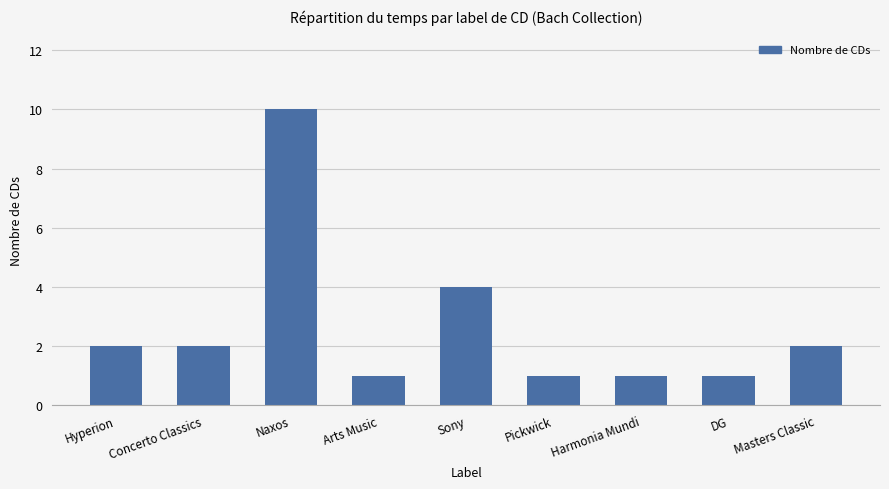

What is the value of the 4th bar from the left?

1